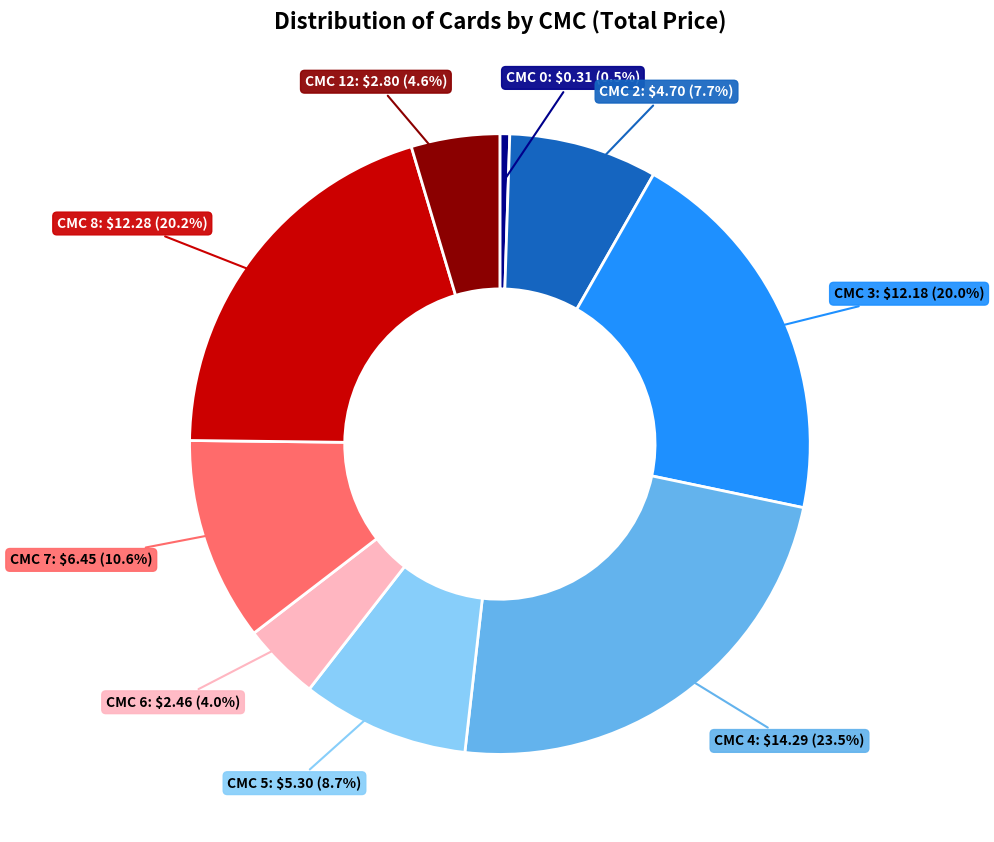

Combined, what portion of the pie is CMC 0 and CMC 7?

11.1%